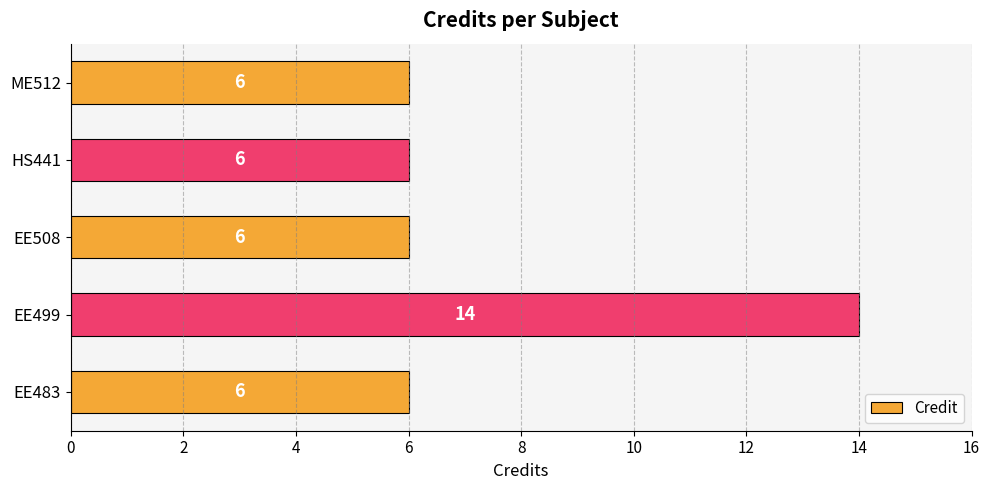

What is the sum of all values?

38